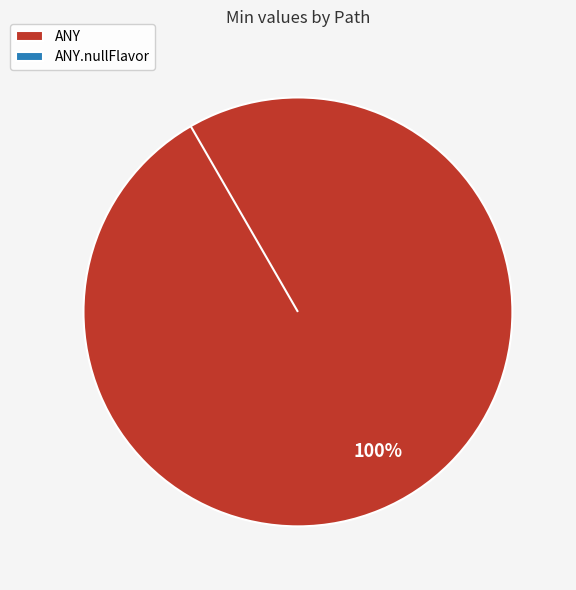

To the nearest percent, what is the average slice percentage?

50%